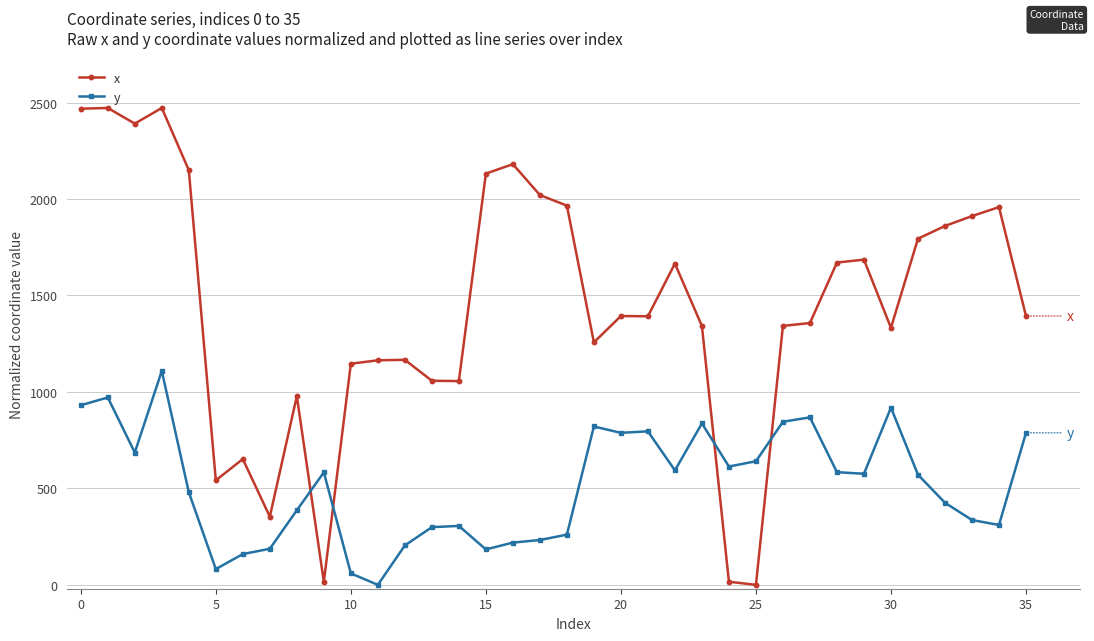

What is the average value of the y series?

518.1